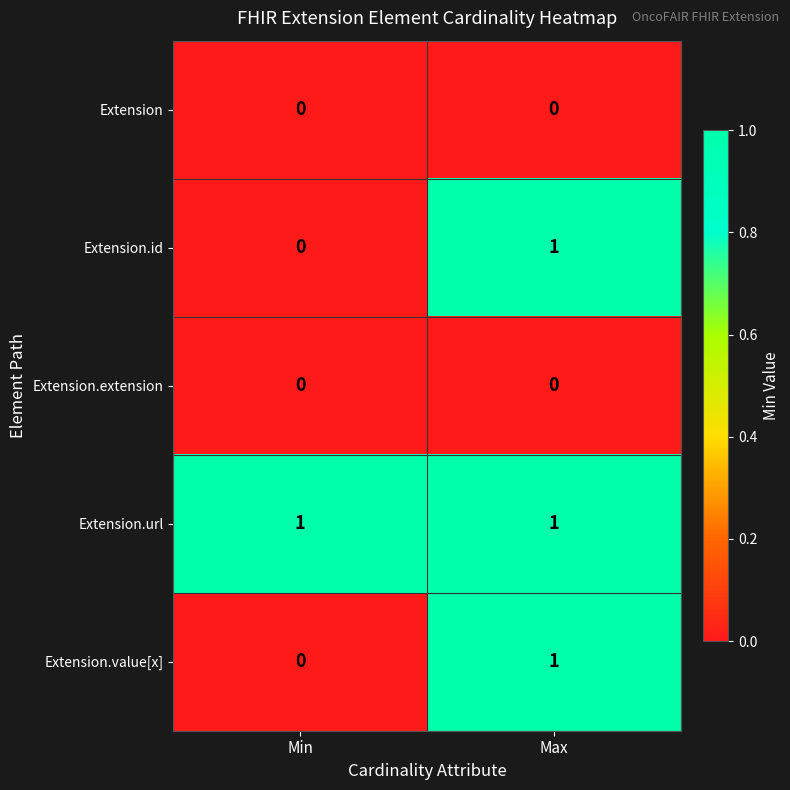

At how many categories does at least one series exceed 0?

2